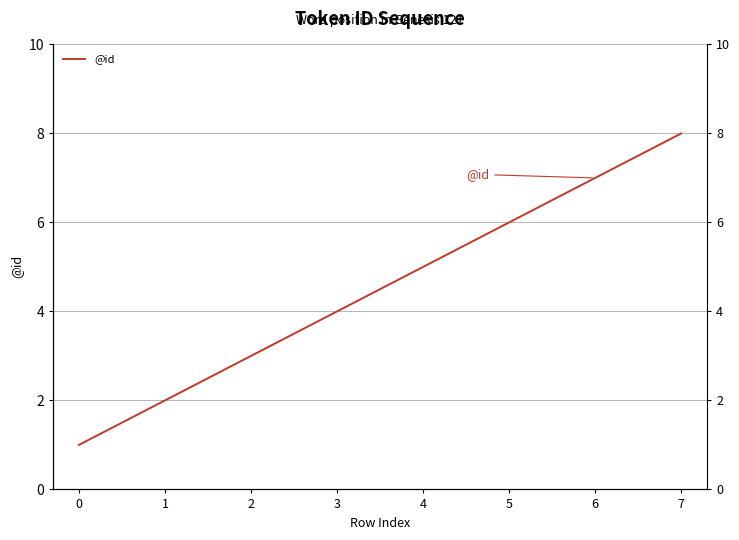

What is the value of the 6th point from the left?

6